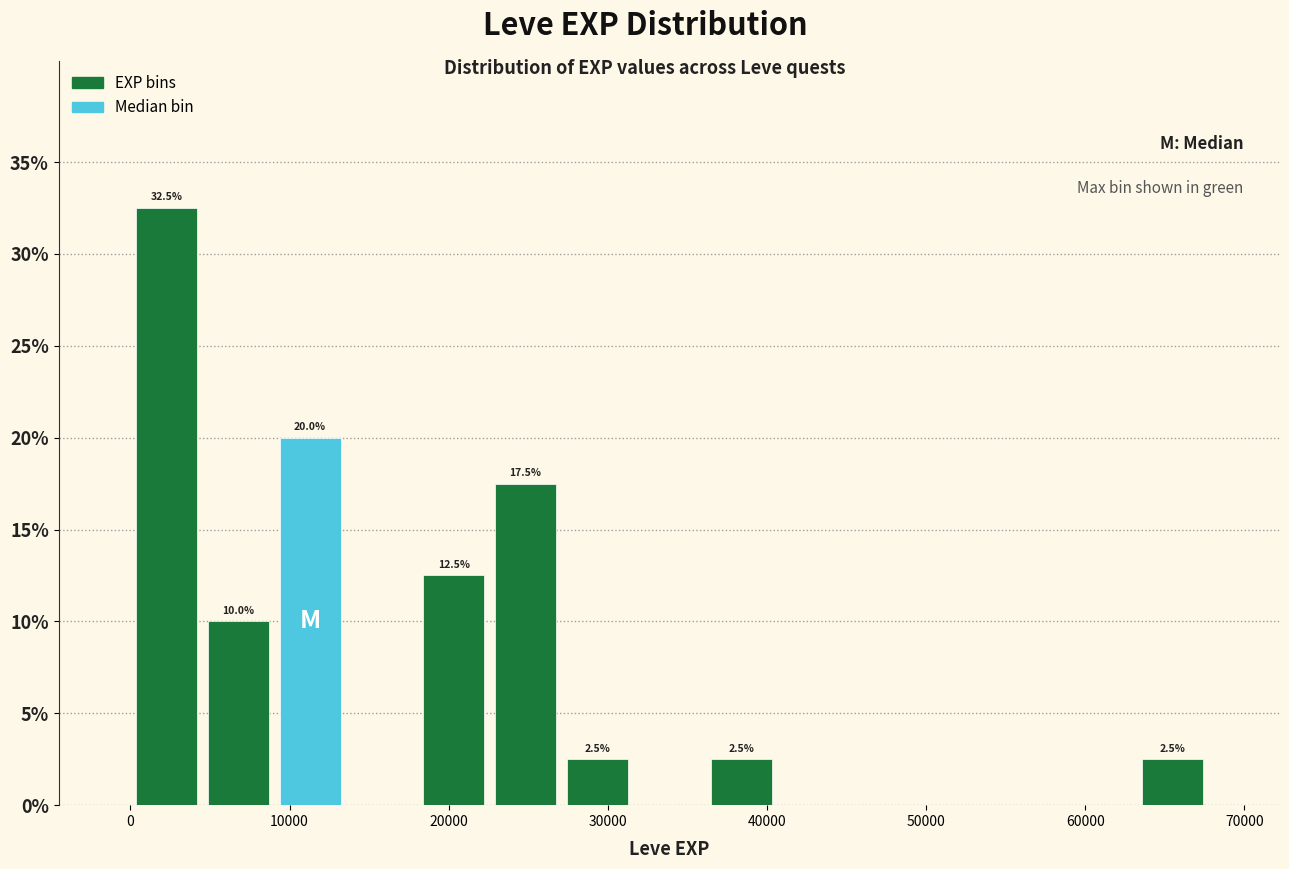

Which range on the x-axis has the tallest bar?

0 to 5000